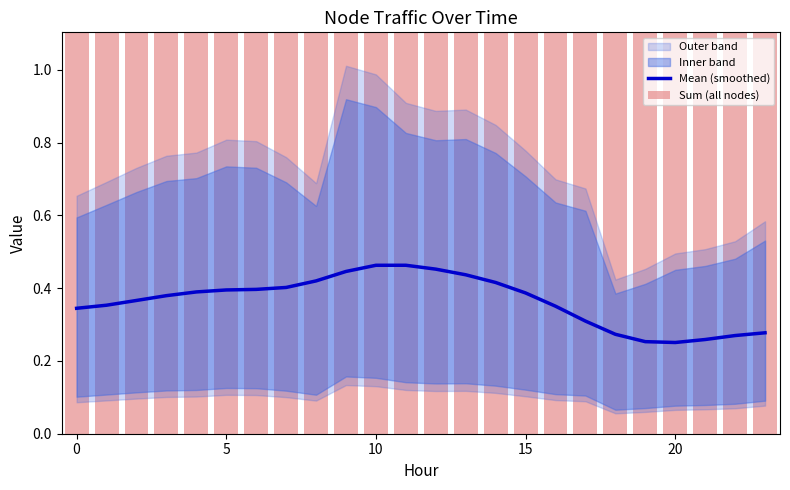

How many Mean (smoothed) values are between 0 and 1?

24